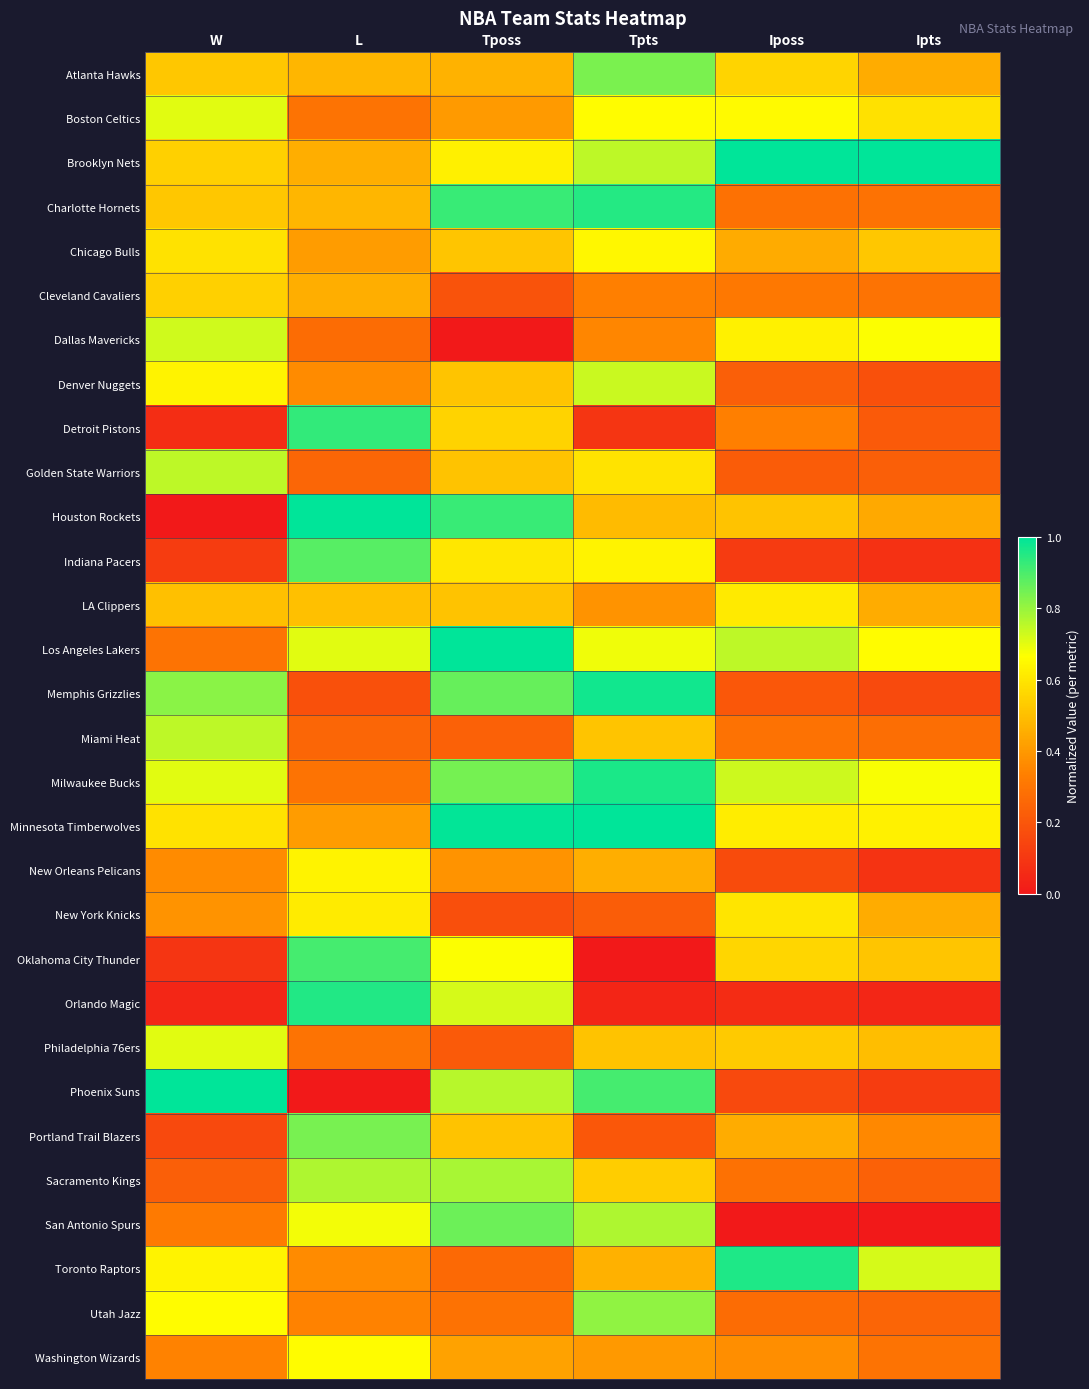

Reading right to left, what are all the values shown in this chart?

Atlanta Hawks: Ipts=0.5	Iposs=0.6	Tpts=0.8	Tposs=0.5	L=0.5	W=0.5
Boston Celtics: Ipts=0.6	Iposs=0.7	Tpts=0.7	Tposs=0.4	L=0.3	W=0.7
Brooklyn Nets: Ipts=1.0	Iposs=1.0	Tpts=0.8	Tposs=0.6	L=0.5	W=0.5
Charlotte Hornets: Ipts=0.3	Iposs=0.3	Tpts=1.0	Tposs=0.9	L=0.5	W=0.5
Chicago Bulls: Ipts=0.5	Iposs=0.4	Tpts=0.6	Tposs=0.5	L=0.4	W=0.6
Cleveland Cavaliers: Ipts=0.3	Iposs=0.3	Tpts=0.3	Tposs=0.2	L=0.5	W=0.5
Dallas Mavericks: Ipts=0.7	Iposs=0.6	Tpts=0.4	Tposs=0.0	L=0.3	W=0.7
Denver Nuggets: Ipts=0.2	Iposs=0.2	Tpts=0.7	Tposs=0.5	L=0.4	W=0.6
Detroit Pistons: Ipts=0.2	Iposs=0.3	Tpts=0.1	Tposs=0.6	L=0.9	W=0.1
Golden State Warriors: Ipts=0.2	Iposs=0.2	Tpts=0.6	Tposs=0.5	L=0.2	W=0.8
Houston Rockets: Ipts=0.4	Iposs=0.5	Tpts=0.5	Tposs=0.9	L=1.0	W=0.0
Indiana Pacers: Ipts=0.1	Iposs=0.1	Tpts=0.6	Tposs=0.6	L=0.9	W=0.1
LA Clippers: Ipts=0.5	Iposs=0.6	Tpts=0.4	Tposs=0.5	L=0.5	W=0.5
Los Angeles Lakers: Ipts=0.7	Iposs=0.8	Tpts=0.7	Tposs=1.0	L=0.7	W=0.3
Memphis Grizzlies: Ipts=0.2	Iposs=0.2	Tpts=1.0	Tposs=0.9	L=0.2	W=0.8
Miami Heat: Ipts=0.3	Iposs=0.3	Tpts=0.5	Tposs=0.2	L=0.2	W=0.8
Milwaukee Bucks: Ipts=0.7	Iposs=0.7	Tpts=1.0	Tposs=0.8	L=0.3	W=0.7
Minnesota Timberwolves: Ipts=0.6	Iposs=0.6	Tpts=1.0	Tposs=1.0	L=0.4	W=0.6
New Orleans Pelicans: Ipts=0.1	Iposs=0.2	Tpts=0.5	Tposs=0.4	L=0.6	W=0.4
New York Knicks: Ipts=0.5	Iposs=0.6	Tpts=0.2	Tposs=0.2	L=0.6	W=0.4
Oklahoma City Thunder: Ipts=0.5	Iposs=0.6	Tpts=0.0	Tposs=0.7	L=0.9	W=0.1
Orlando Magic: Ipts=0.0	Iposs=0.1	Tpts=0.0	Tposs=0.7	L=1.0	W=0.0
Philadelphia 76ers: Ipts=0.5	Iposs=0.5	Tpts=0.5	Tposs=0.2	L=0.3	W=0.7
Phoenix Suns: Ipts=0.1	Iposs=0.2	Tpts=0.9	Tposs=0.8	L=0.0	W=1.0
Portland Trail Blazers: Ipts=0.4	Iposs=0.5	Tpts=0.2	Tposs=0.5	L=0.8	W=0.2
Sacramento Kings: Ipts=0.2	Iposs=0.3	Tpts=0.5	Tposs=0.8	L=0.8	W=0.2
San Antonio Spurs: Ipts=0.0	Iposs=0.0	Tpts=0.8	Tposs=0.9	L=0.7	W=0.3
Toronto Raptors: Ipts=0.7	Iposs=1.0	Tpts=0.5	Tposs=0.3	L=0.4	W=0.6
Utah Jazz: Ipts=0.2	Iposs=0.3	Tpts=0.8	Tposs=0.3	L=0.3	W=0.7
Washington Wizards: Ipts=0.3	Iposs=0.4	Tpts=0.4	Tposs=0.4	L=0.7	W=0.3